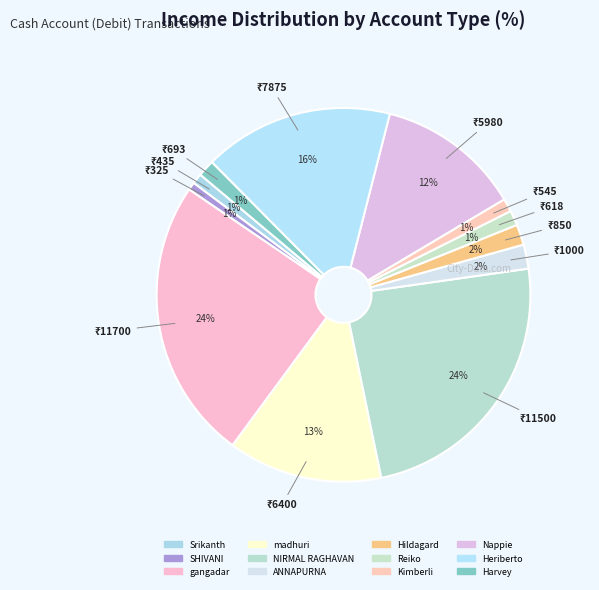

Count the number of slices in the pie.

12